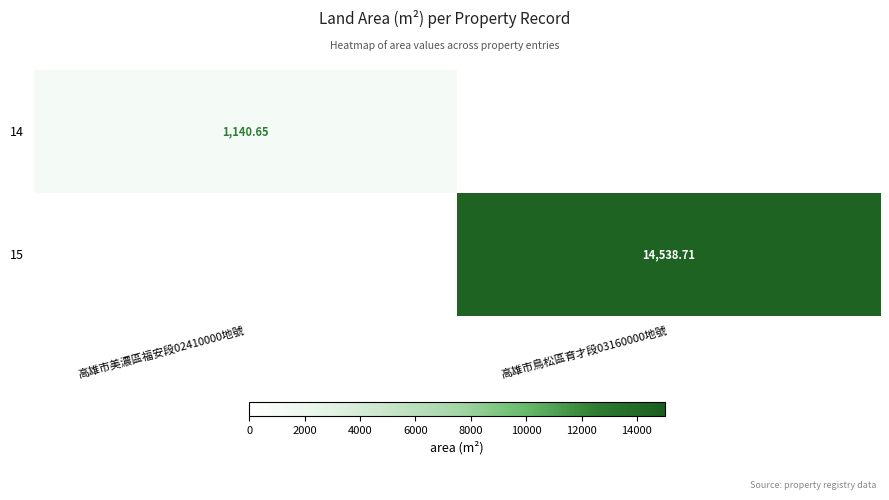

At which category is the sum across all series the highest?

高雄市鳥松區育才段03160000地號